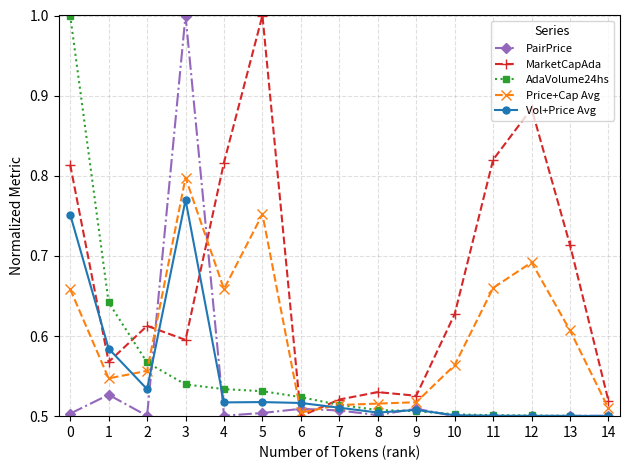

Between 1 and 7, which series saw the biggest shift?

AdaVolume24hs